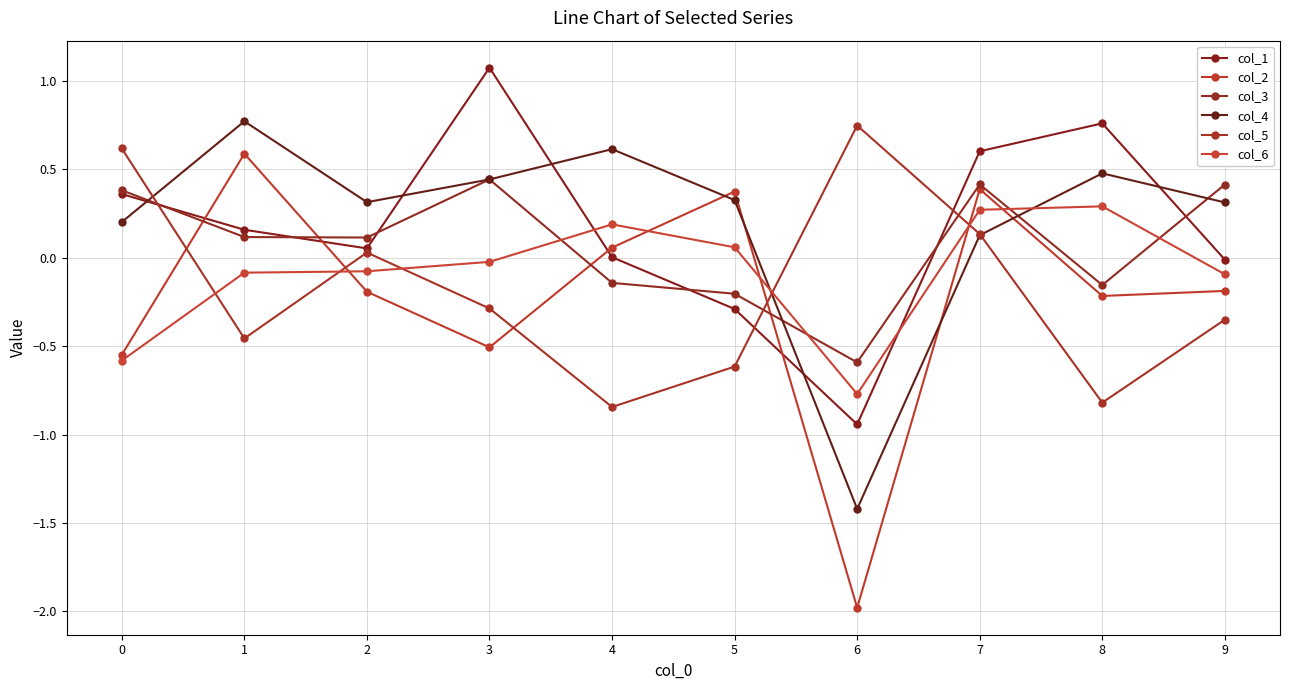

Which series has the widest spread of values?

col_2